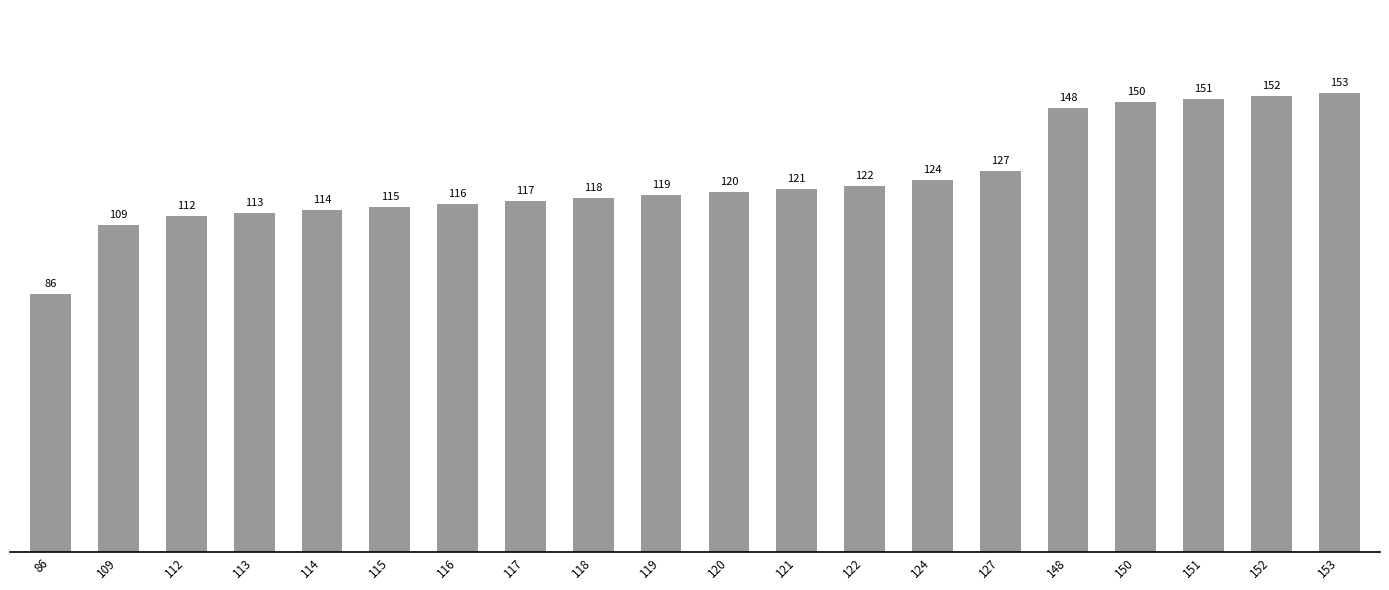

The chart shows a value of 148 at 148. True or false?

True